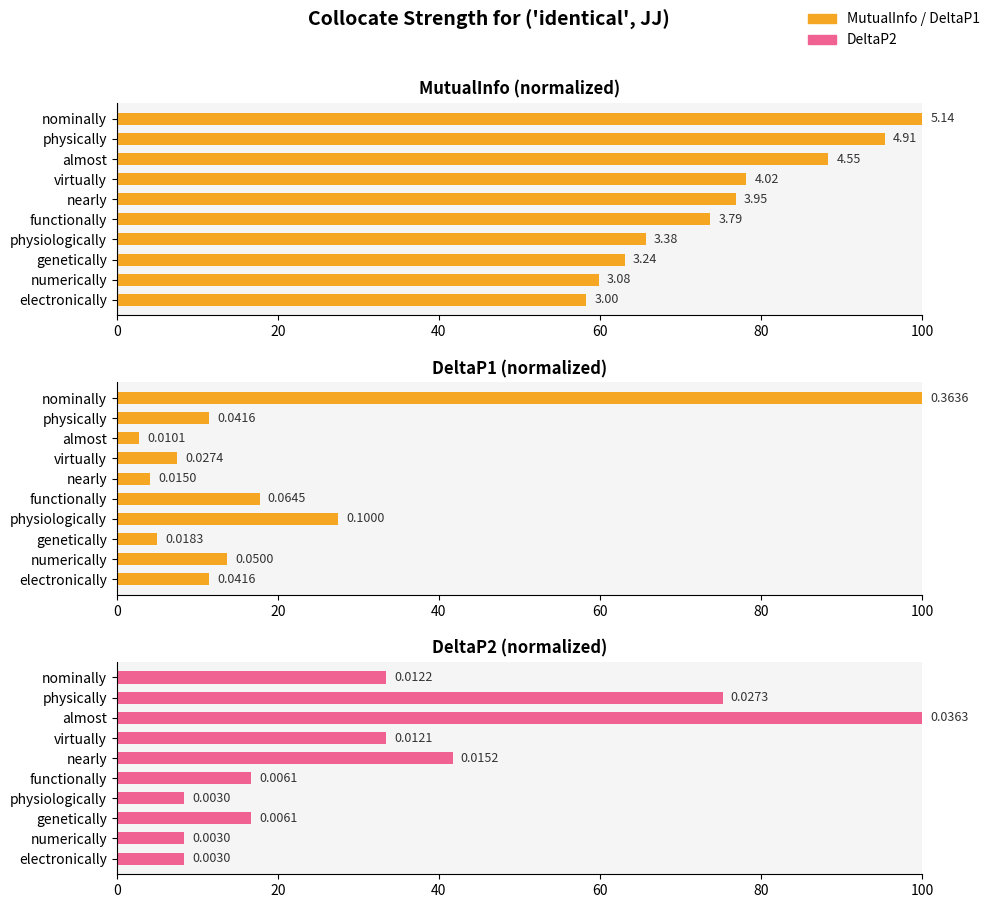

The value of DeltaP2 at nominally is 33.5. True or false?

True